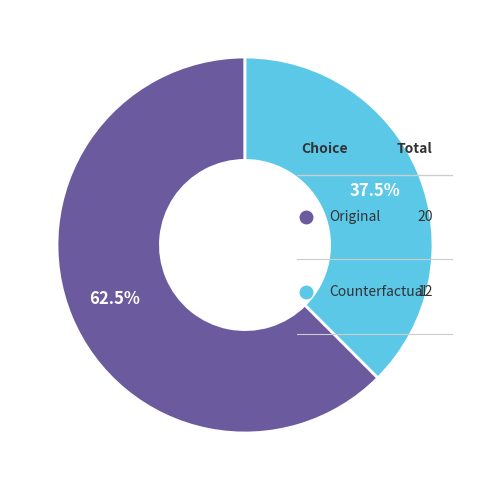

Is there any slice that represents more than half of the pie?

Yes